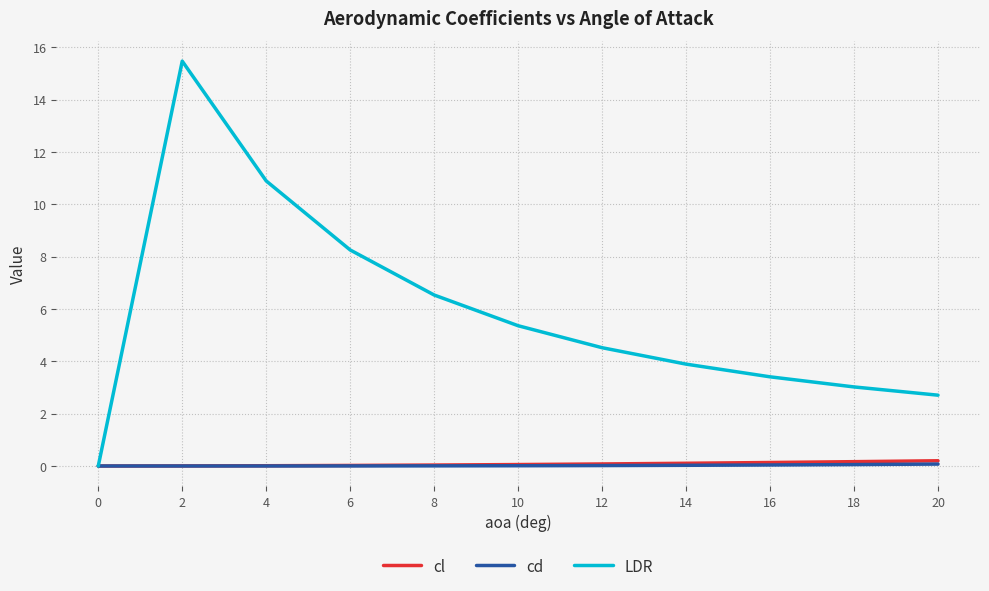

Which series changed the most between 4 and 10?

LDR